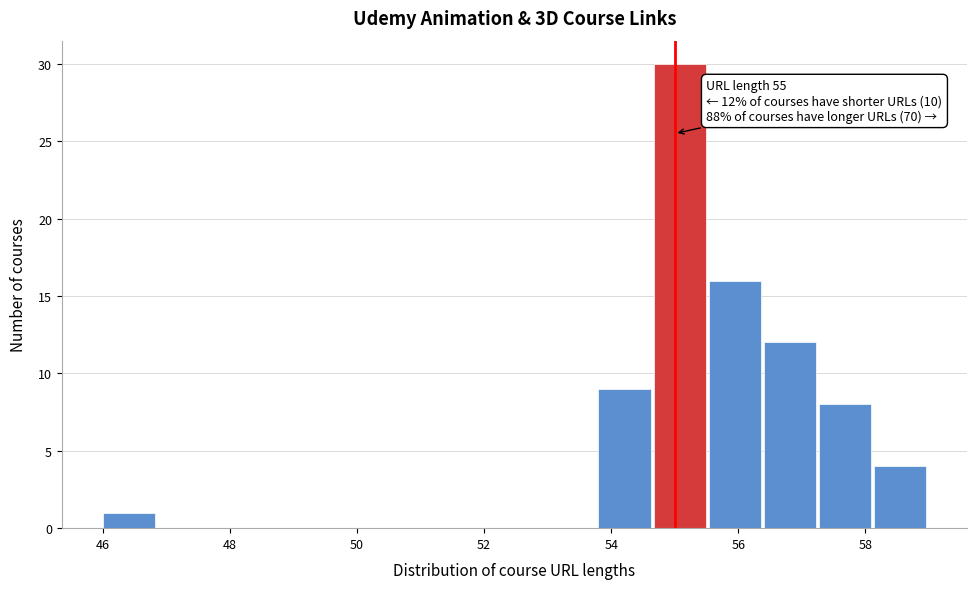

Over which range of the x-axis is the bar tallest?

54.6 to 55.6